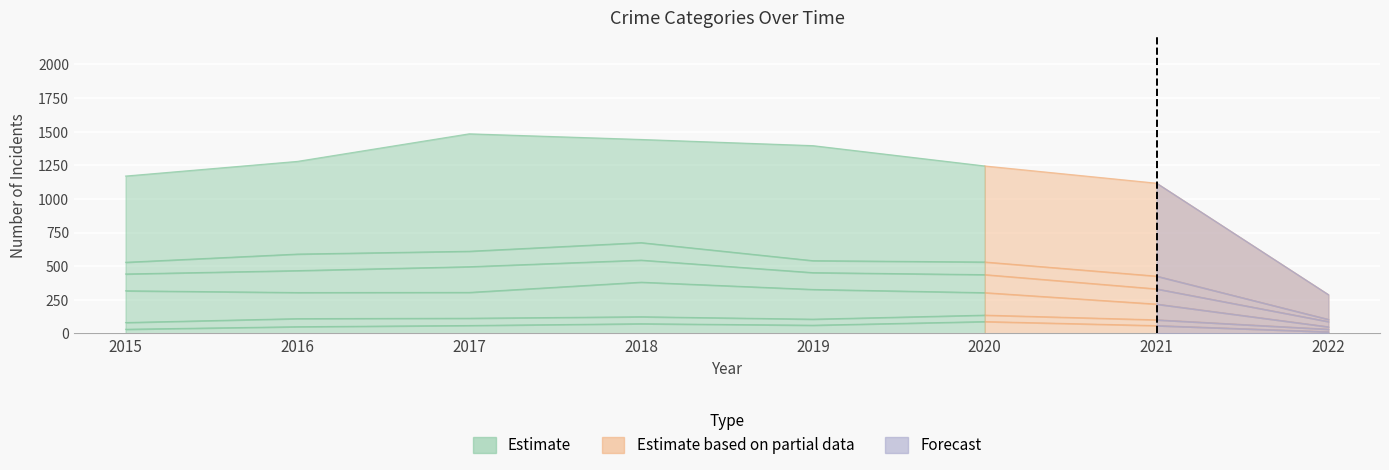

Reading right to left, transcribe all the data shown in this chart.

Aggravated Assault: 12	58	88	61	72	59	50	31
Aggravated Battery: 19	43	48	45	52	54	60	50
Burglary: 18	117	167	221	257	192	194	236
Motor Vehicle Theft: 39	113	134	125	164	191	163	125
Robbery: 16	95	94	89	130	115	123	87
Theft: 184	691	714	855	767	873	689	641